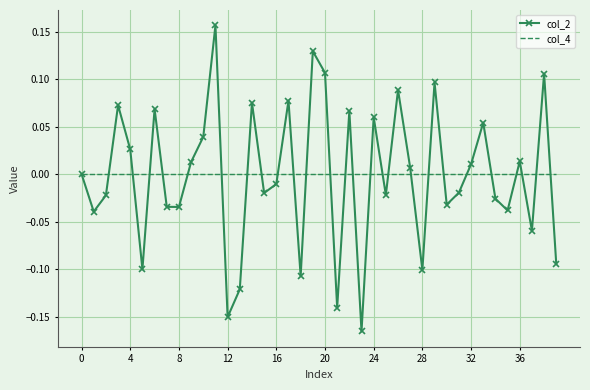

Which series has the widest spread of values?

col_2